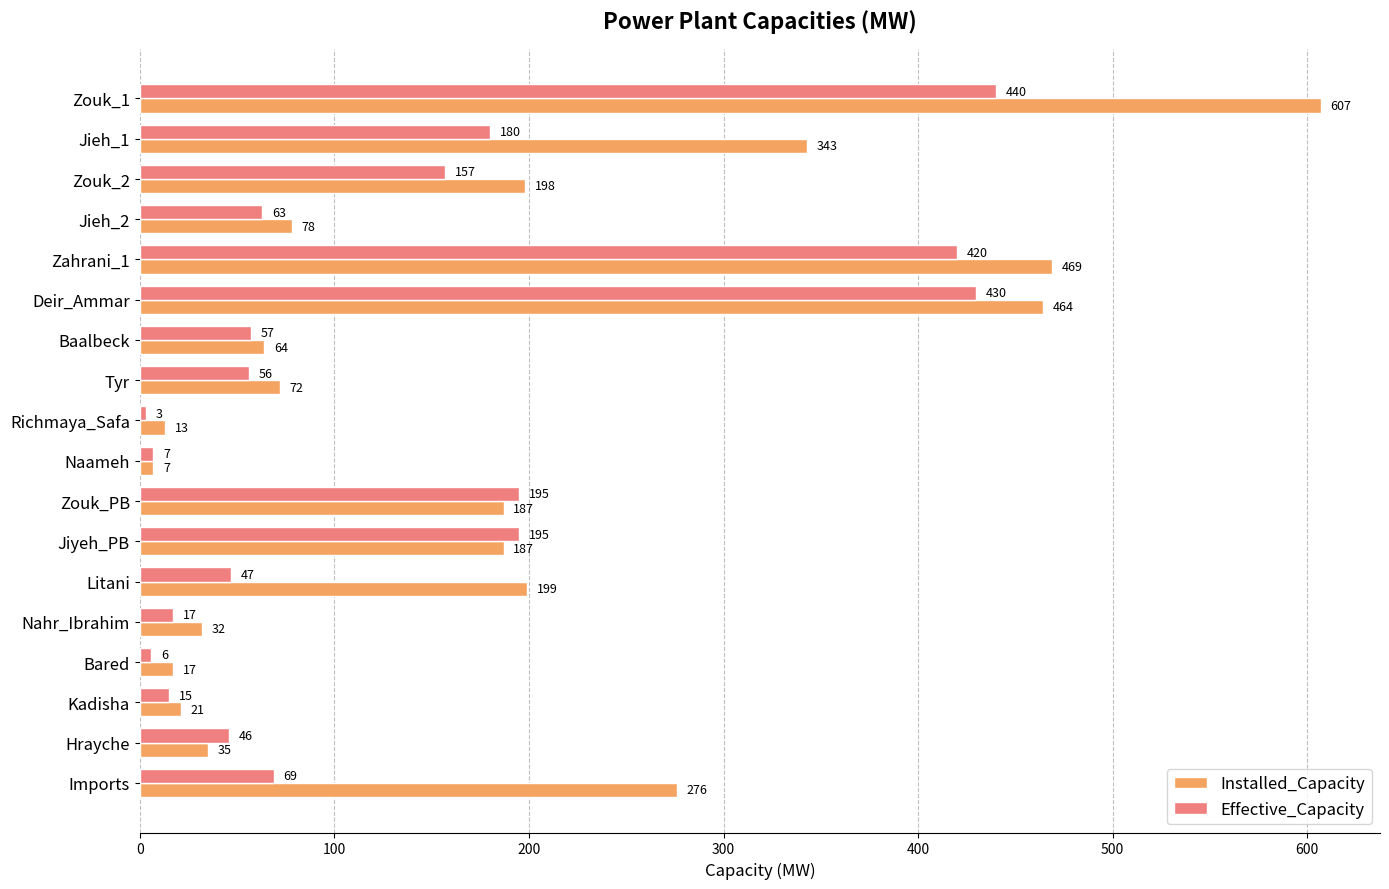

What are all the series names shown in the legend?

Installed_Capacity, Effective_Capacity